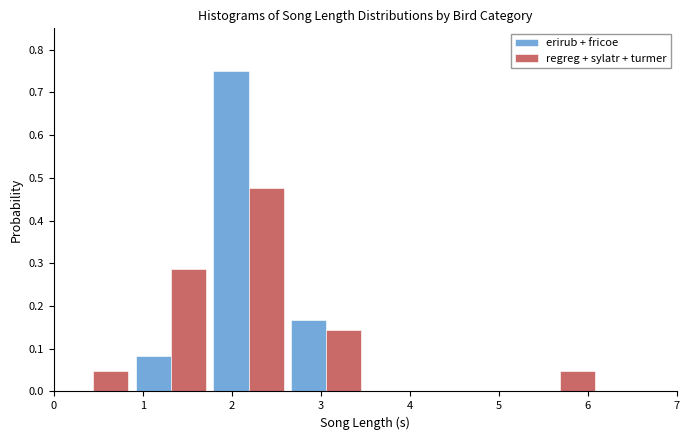

In the erirub + fricoe series, which range on the x-axis has the tallest bar?

1.8 to 2.6